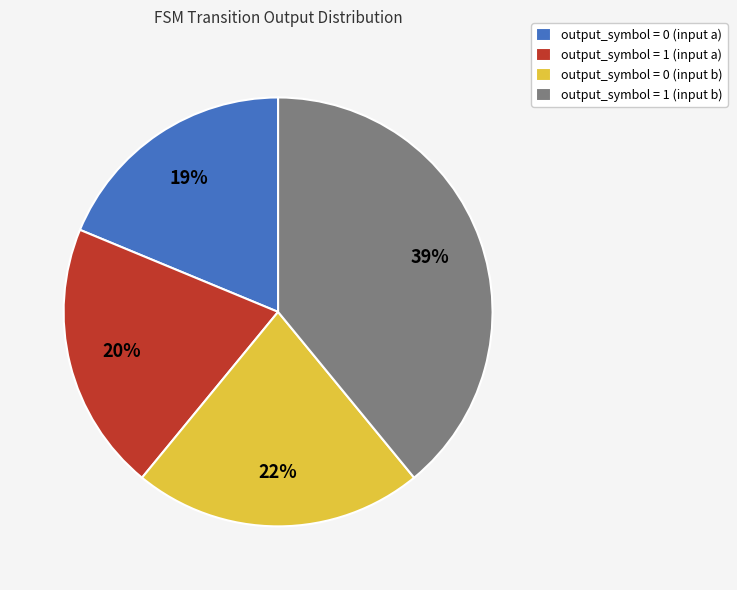

Do output_symbol = 0 (input b) and output_symbol = 0 (input a) together represent more than half of the pie?

No